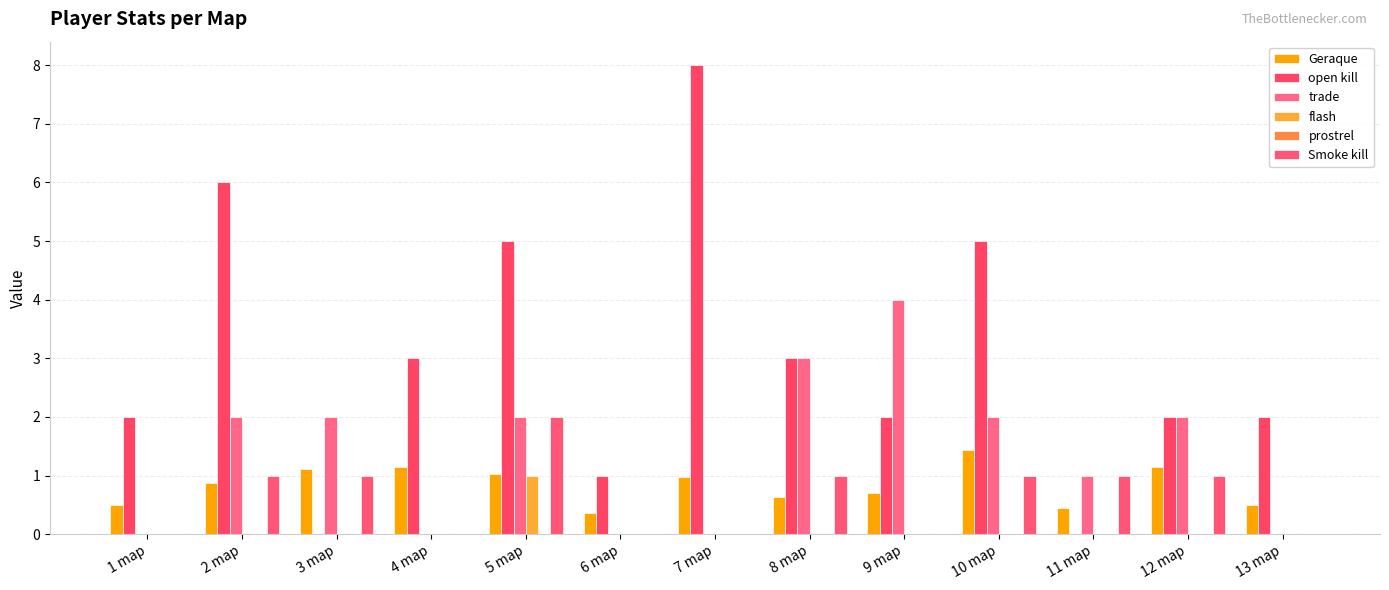

Are the bars horizontal?

No